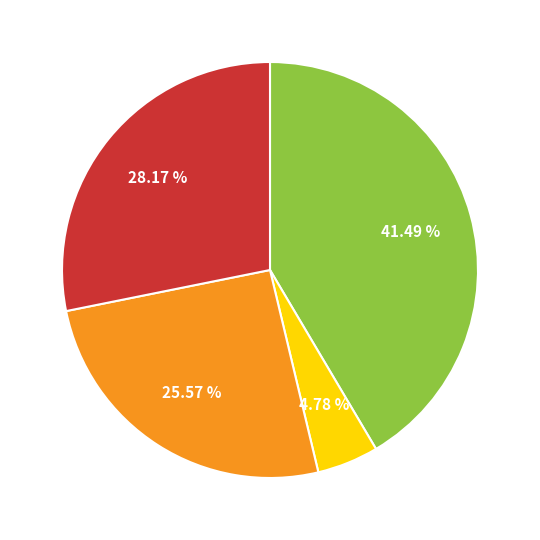

Does any single category account for the majority?

No